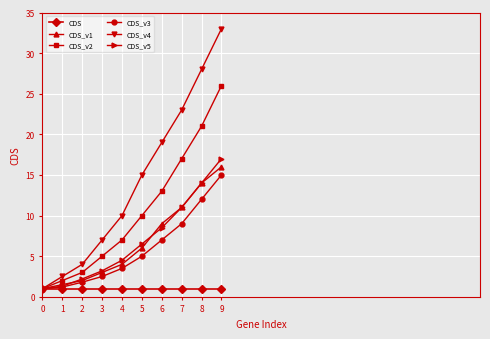

What are all the series names shown in the legend?

CDS, CDS_v1, CDS_v2, CDS_v3, CDS_v4, CDS_v5